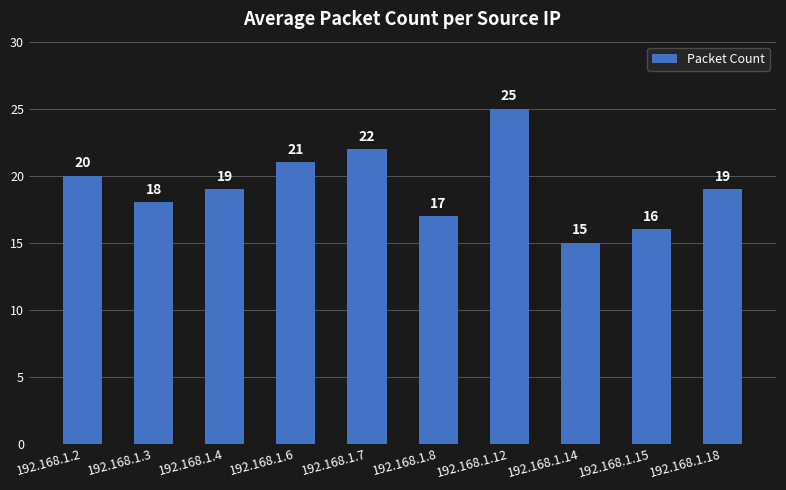

Is it true that the value at 192.168.1.7 is 34?

False